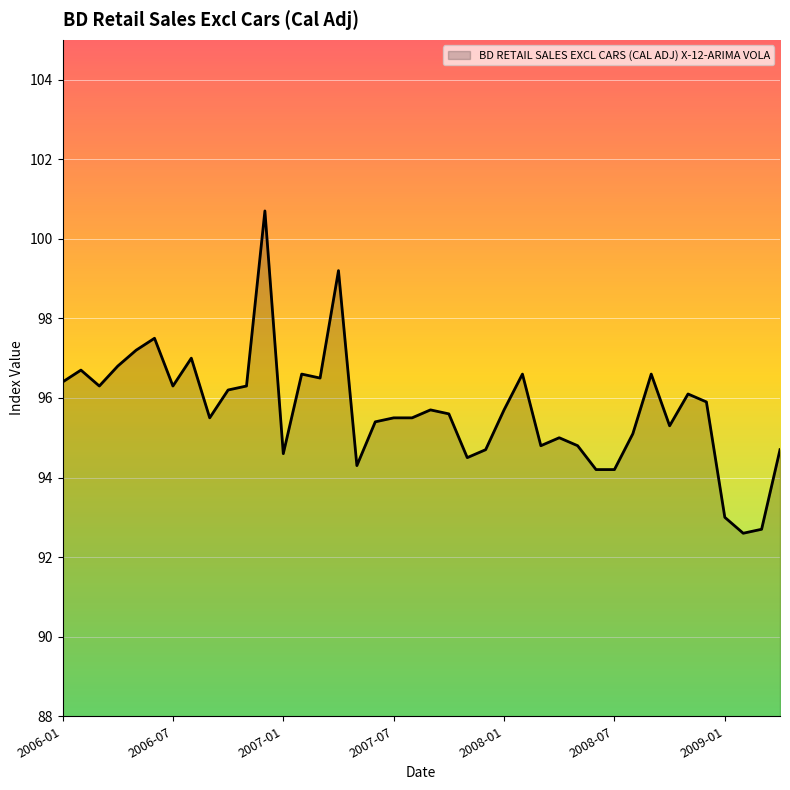

What is the smallest value displayed?

92.6